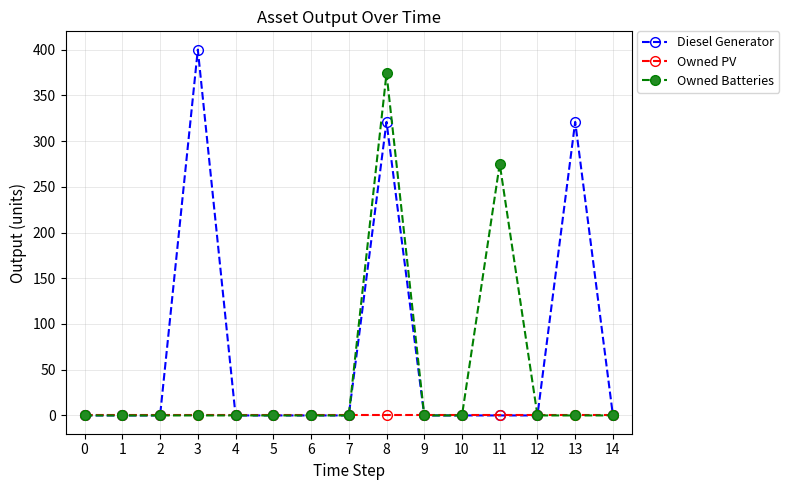

At how many categories does at least one series exceed 238?

4